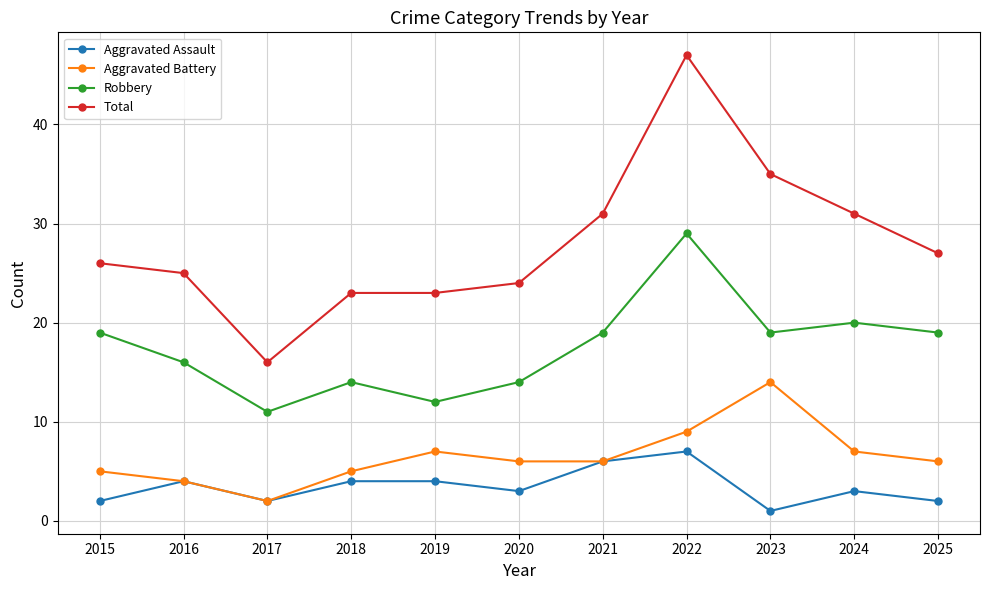

What is the total value across all series at 2024?

61